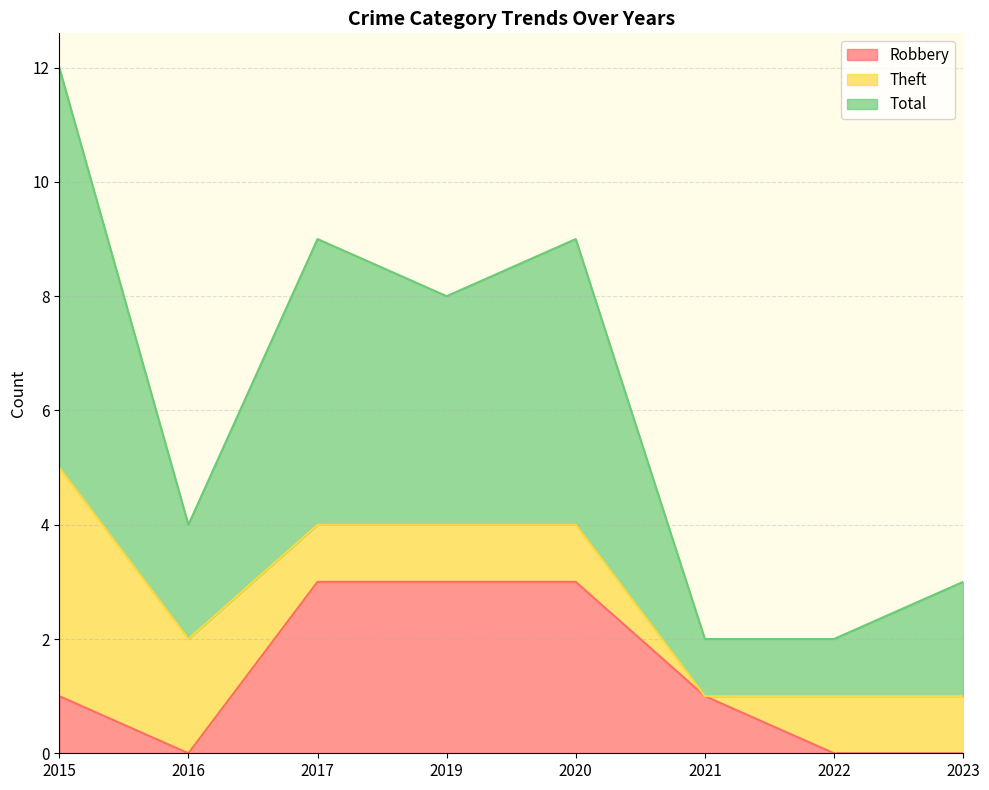

In Robbery, how many points are lower than both neighbors (excluding endpoints)?

1